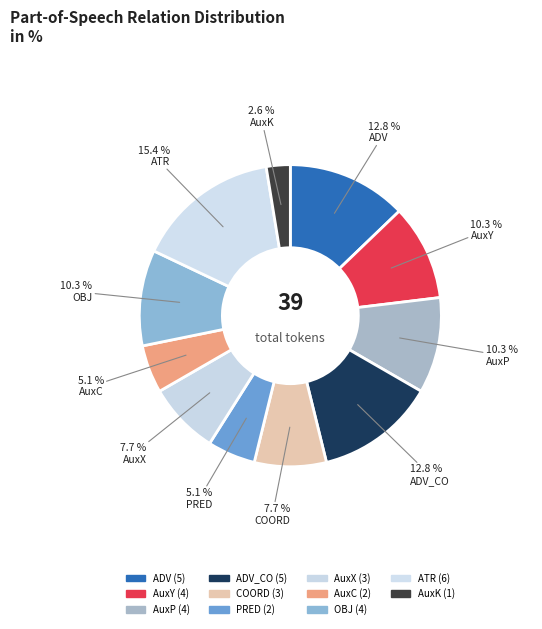

Count the number of slices in the pie.

11